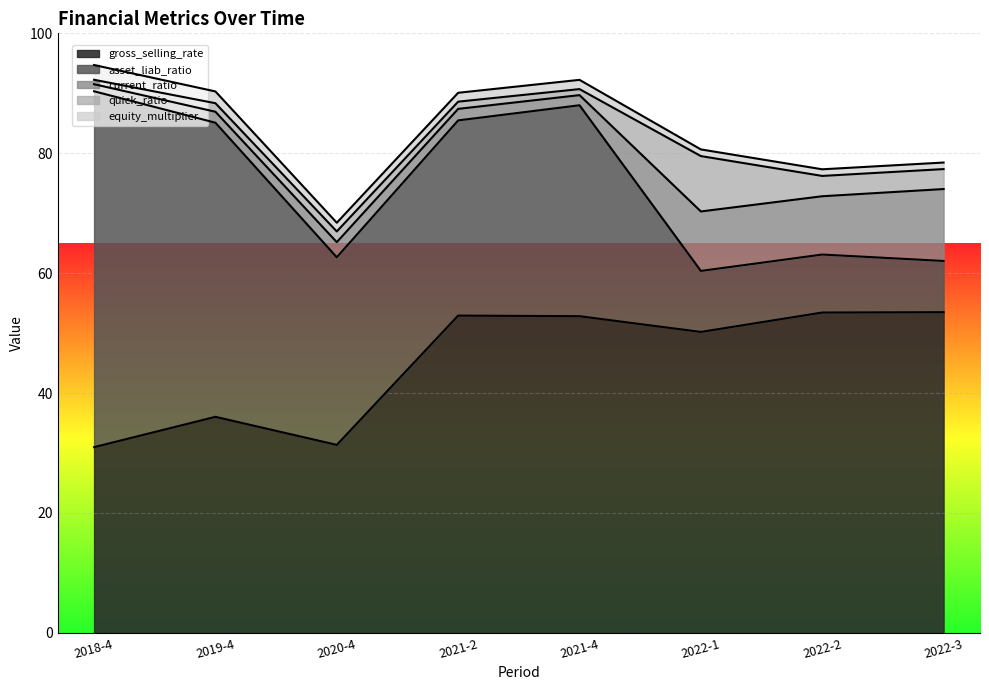

True or false: quick_ratio and gross_selling_rate cross at least once.

False